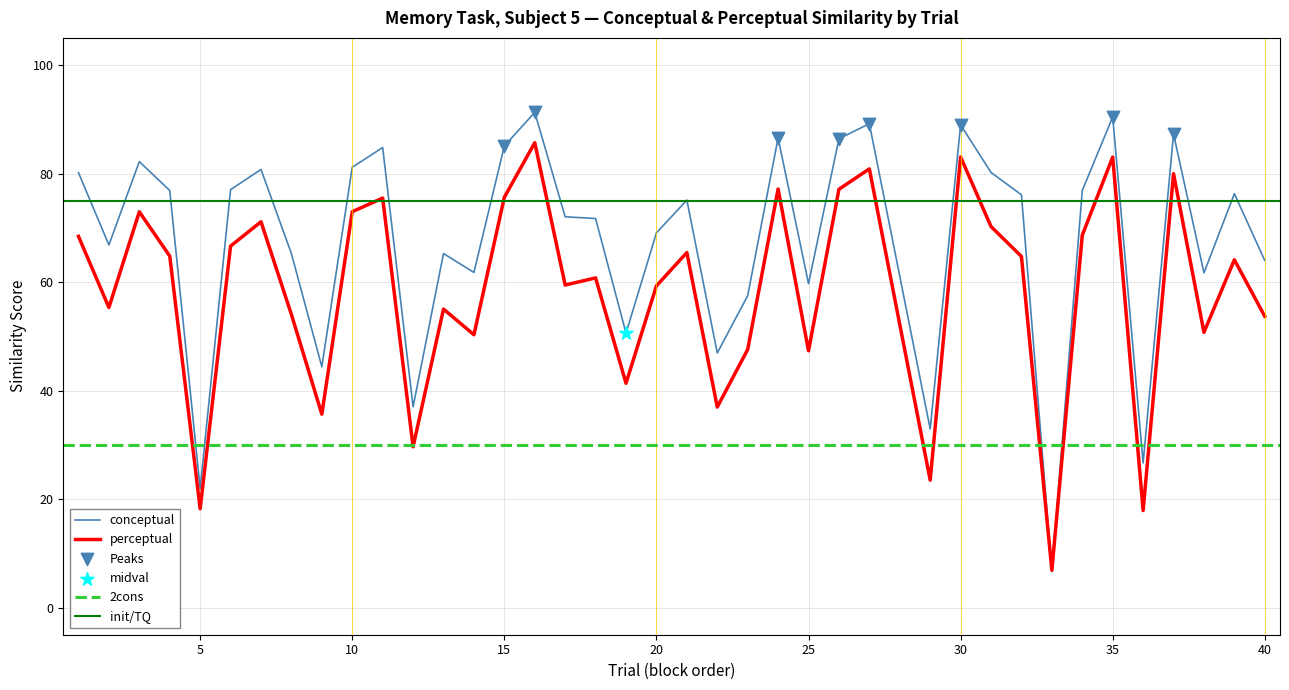

Which series contains the highest Y value?

conceptual